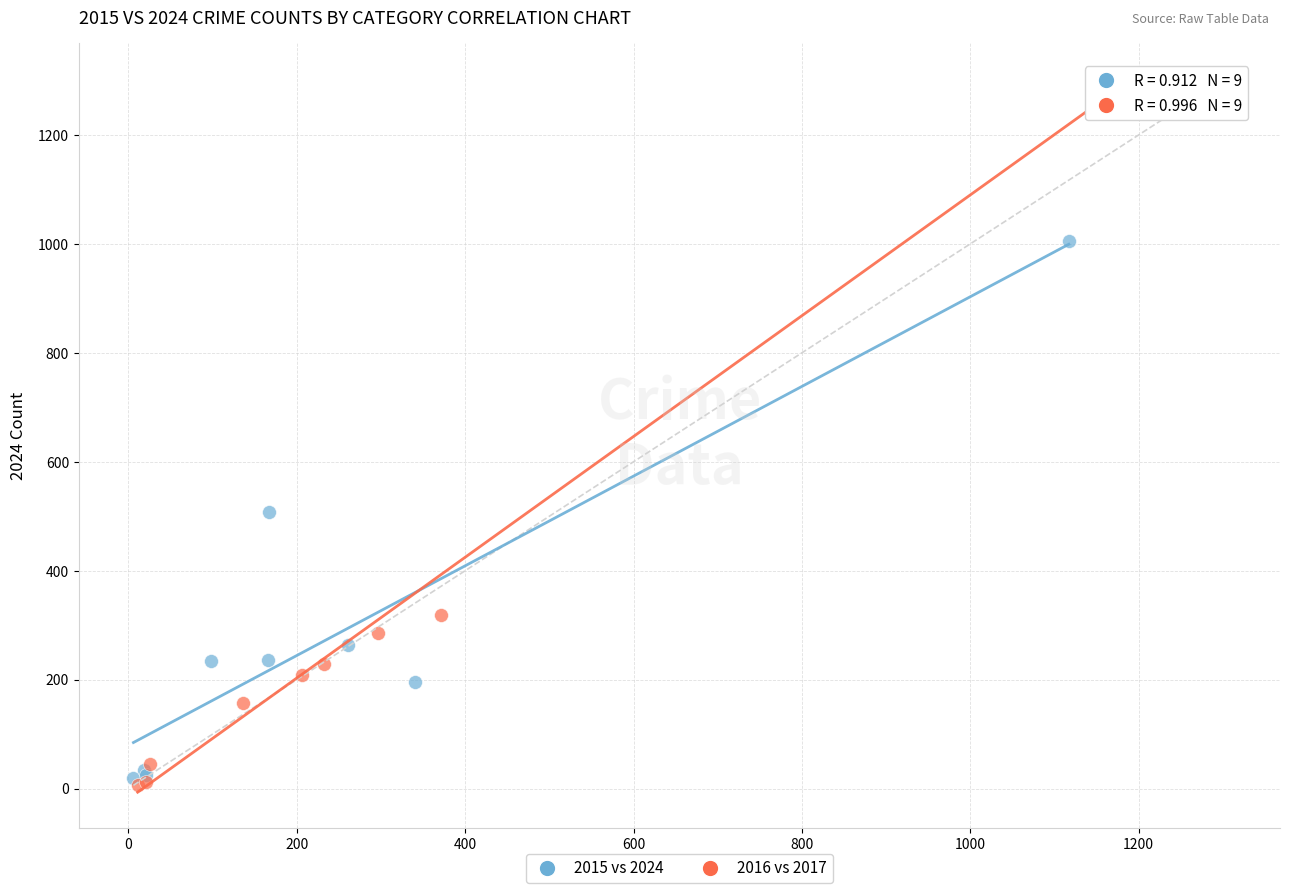

Which series reaches the maximum Y coordinate?

2016 vs 2017